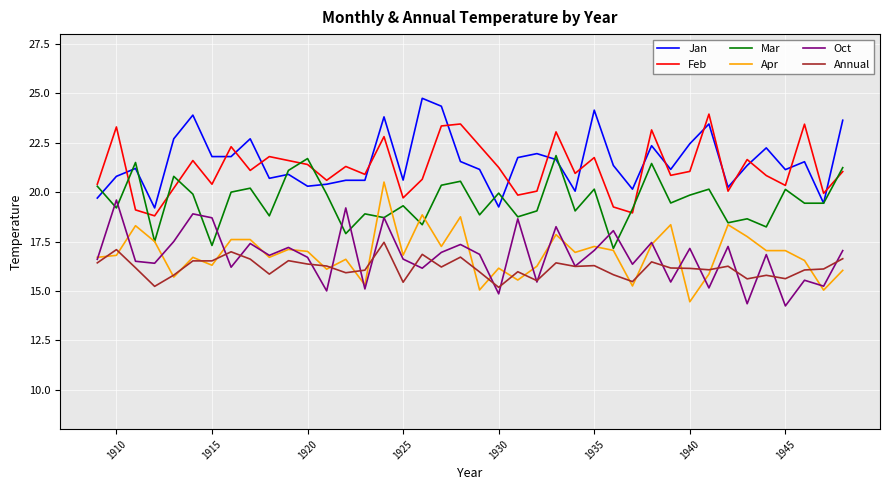

What is the greatest value displayed?

24.8